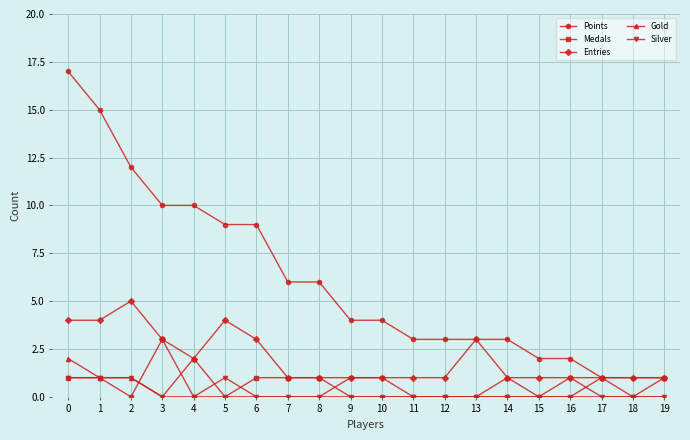

Reading left to right, transcribe all the data shown in this chart.

Points: 17	15	12	10	10	9	9	6	6	4	4	3	3	3	3	2	2	1	1	1
Medals: 1	1	0	3	0	0	1	1	1	0	0	0	0	0	0	0	0	1	0	1
Entries: 4	4	5	3	2	4	3	1	1	1	1	1	1	3	1	1	1	1	1	1
Gold: 2	1	1	0	2	0	0	0	0	0	0	0	0	0	1	0	0	0	0	0
Silver: 1	1	1	0	0	1	0	0	0	1	1	0	0	0	0	0	1	0	0	0